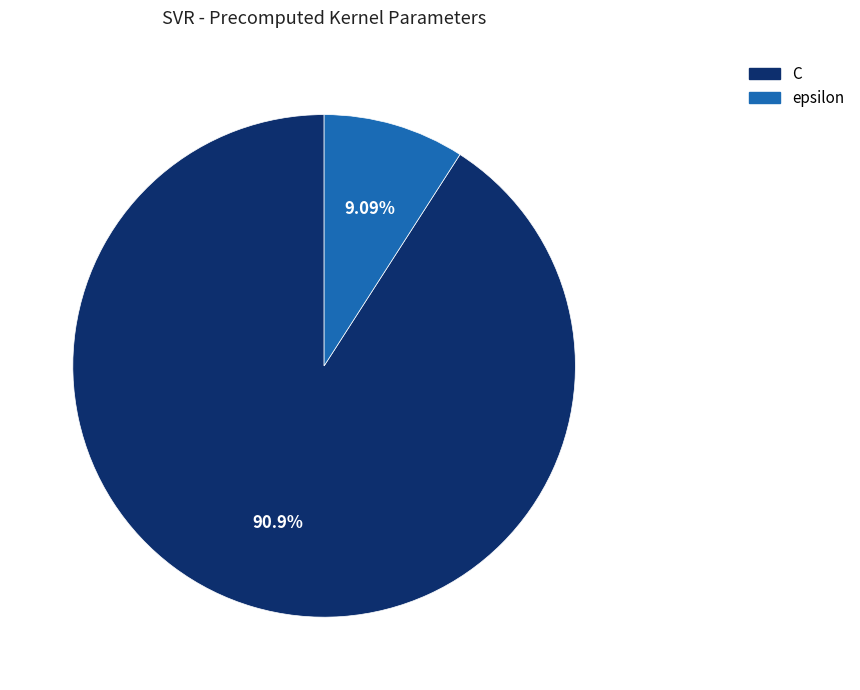

Is there a majority slice in this chart?

Yes